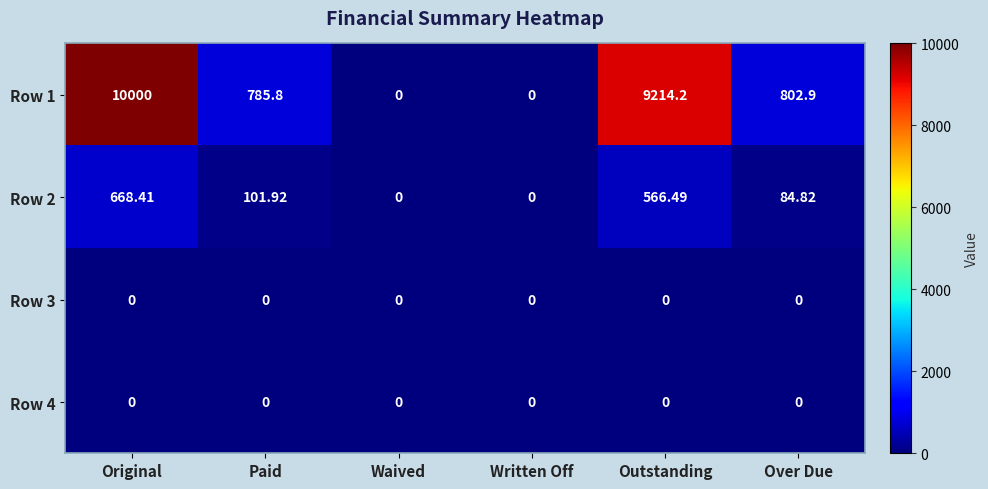

At which label does Row 2 reach its peak?

Original